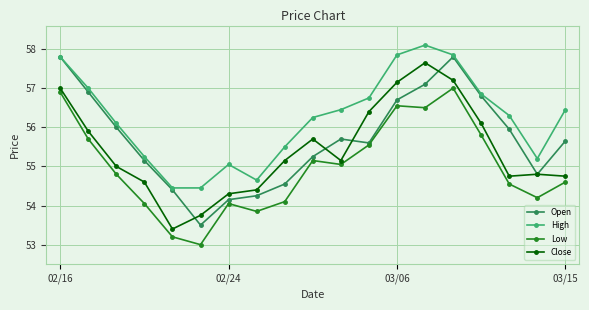

How many data points does each series have?

19